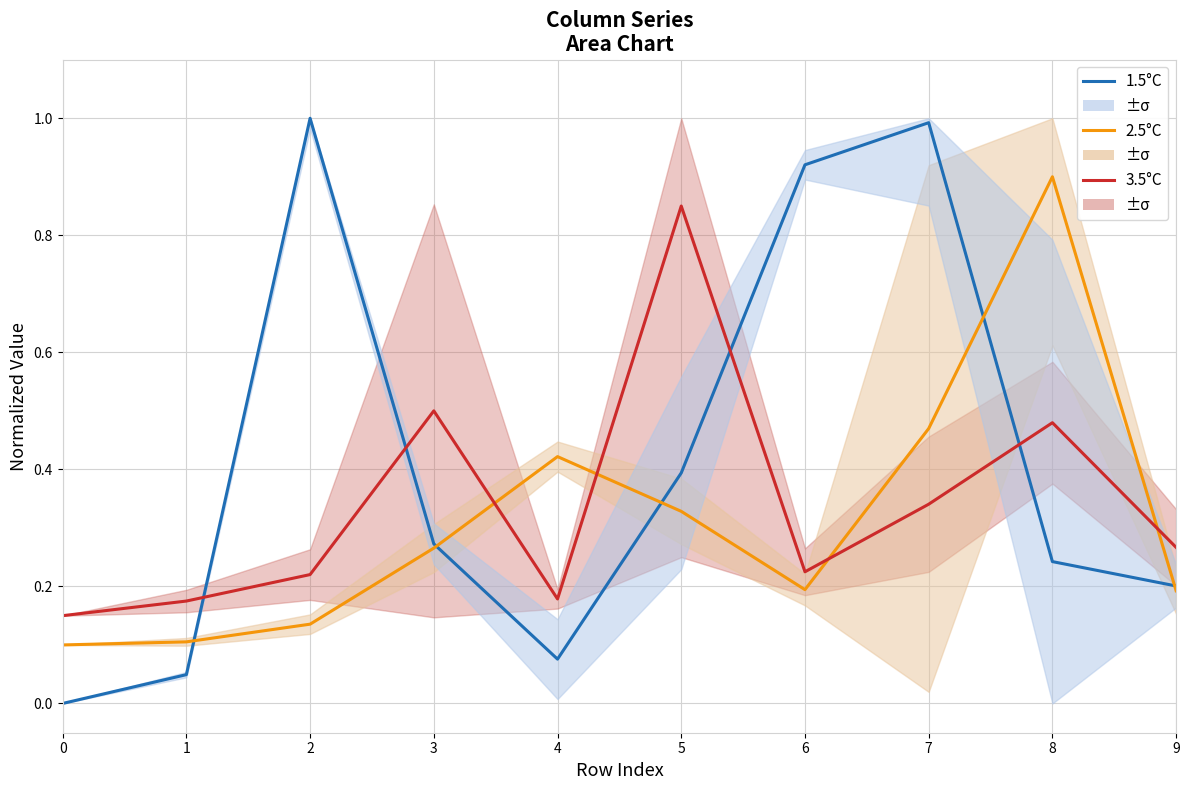

Reading left to right, list all the values displayed in this chart.

1.5°C: 0.0	0.0	1.0	0.3	0.1	0.4	0.9	1.0	0.2	0.2
2.5°C: 0.1	0.1	0.1	0.3	0.4	0.3	0.2	0.5	0.9	0.2
3.5°C: 0.1	0.2	0.2	0.5	0.2	0.8	0.2	0.3	0.5	0.3